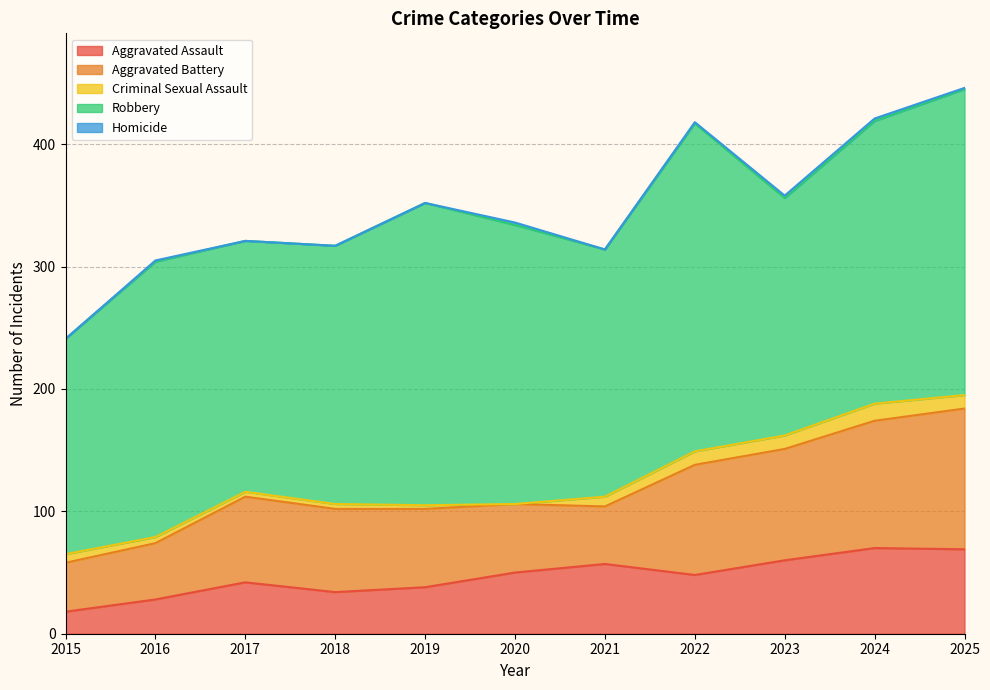

True or false: Robbery and Aggravated Assault intersect in this chart.

False